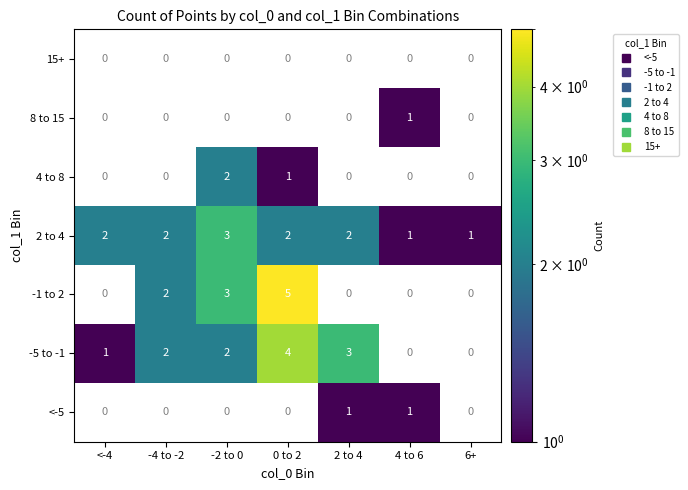

The value of 2 to 4 at -2 to 0 is 5. True or false?

False